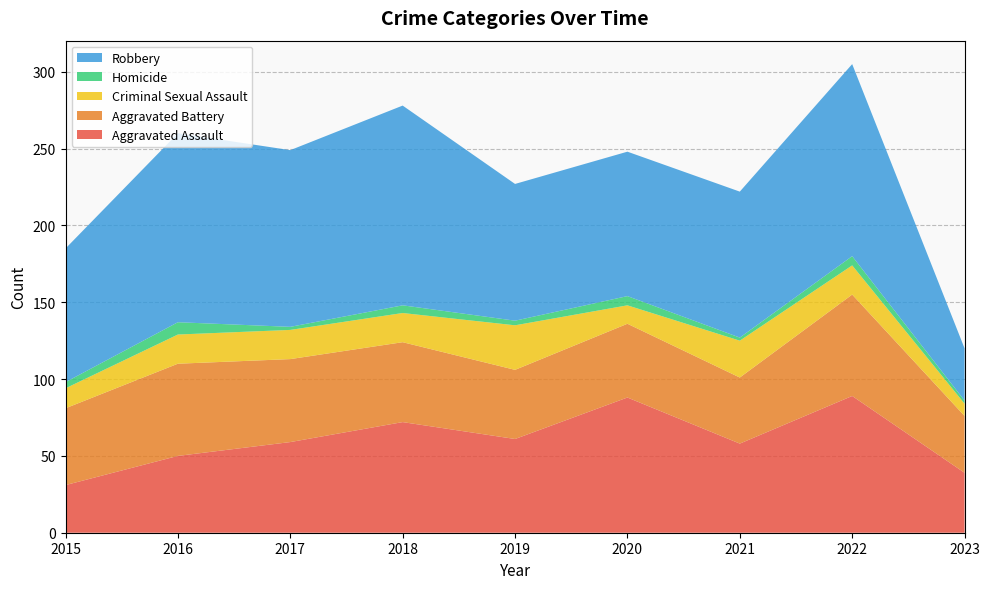

Reading left to right, transcribe all the data shown in this chart.

Aggravated Assault: 31	50	59	72	61	88	58	89	39
Aggravated Battery: 50	60	54	52	45	48	43	66	37
Criminal Sexual Assault: 13	19	19	19	29	12	24	19	8
Homicide: 4	8	2	5	3	6	2	6	2
Robbery: 87	123	115	130	89	94	95	125	34